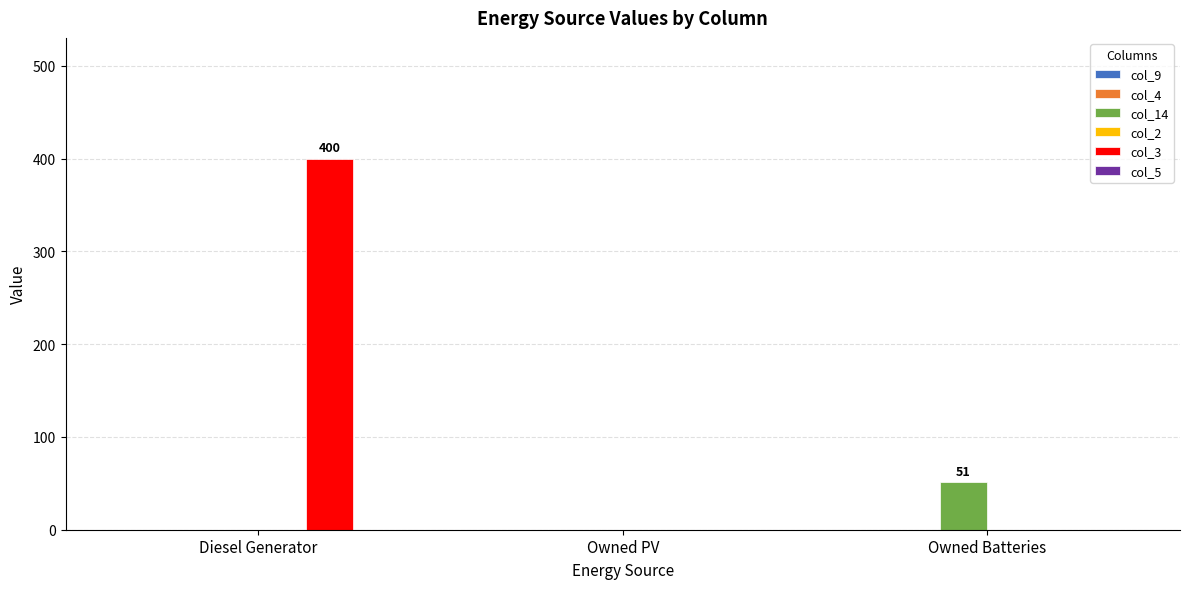

Which series changed the most between Owned PV and Owned Batteries?

col_14